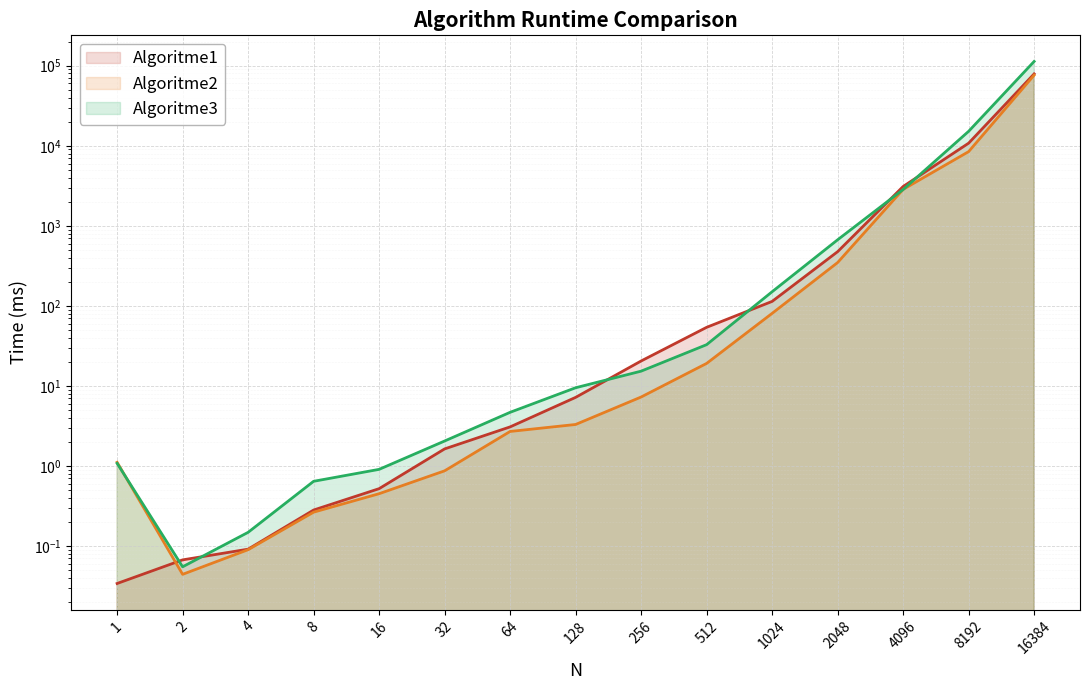

Which has a higher value, 2 or 16?

16